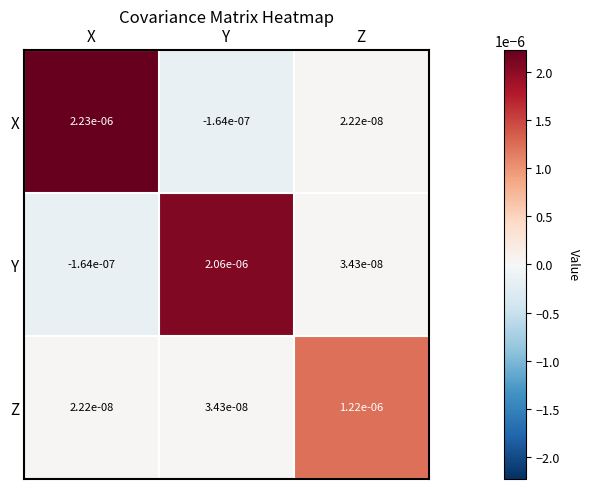

Which category has the highest value in the Z series?

Z